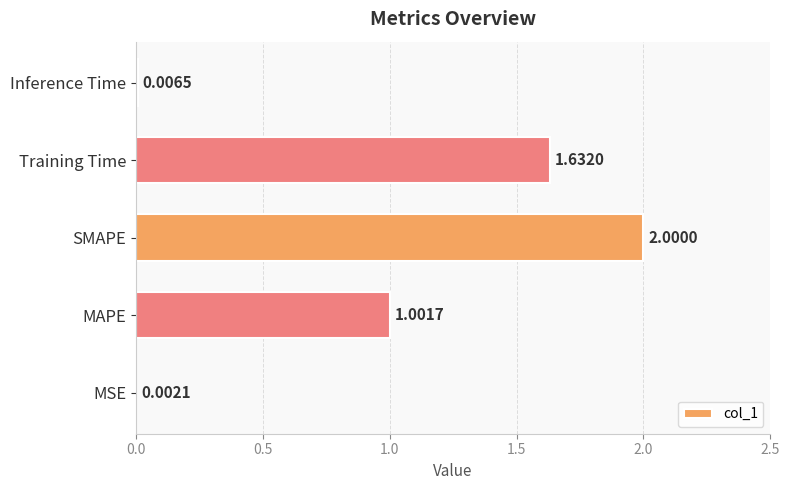

What is the sum of the values at SMAPE and MSE?

2.0